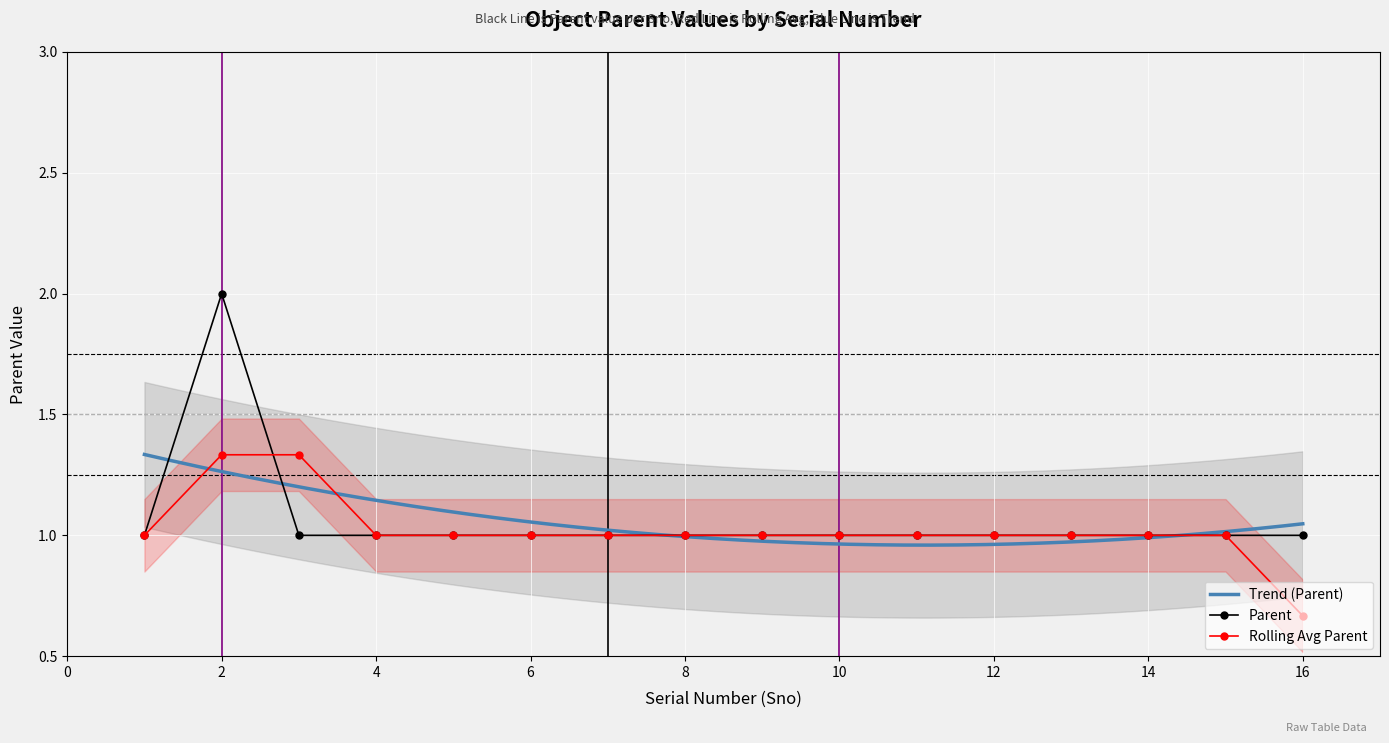

Reading left to right, list all the values displayed in this chart.

1	2	1	1	1	1	1	1	1	1	1	1	1	1	1	1